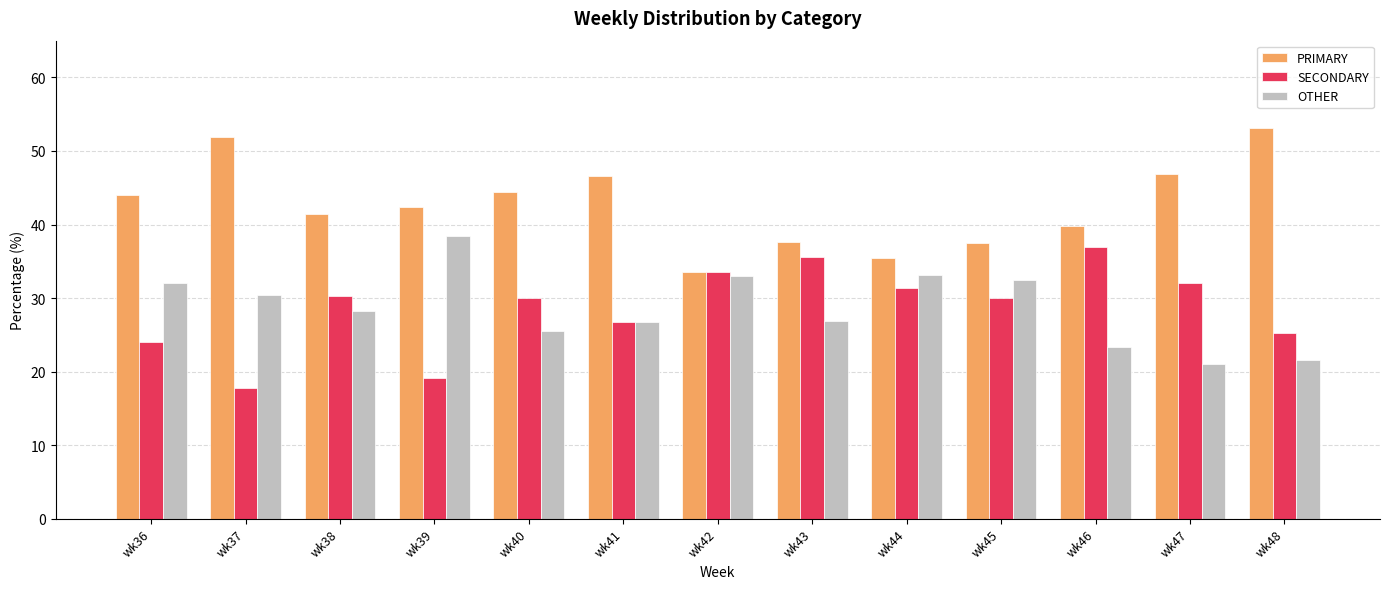

Read the SECONDARY value at wk37.

17.7